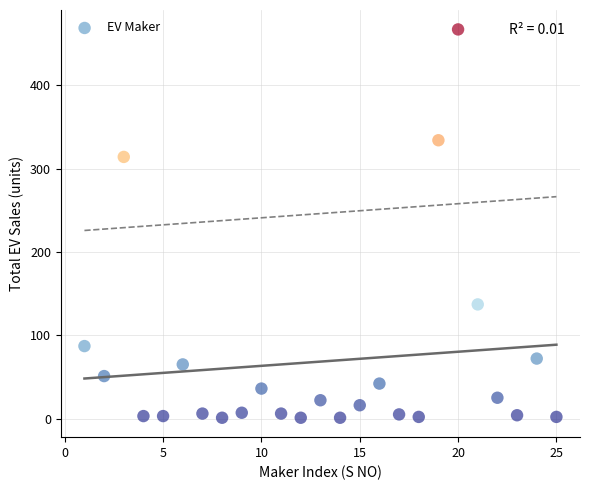

What Y value in the scatter plot is closest to 234?

314